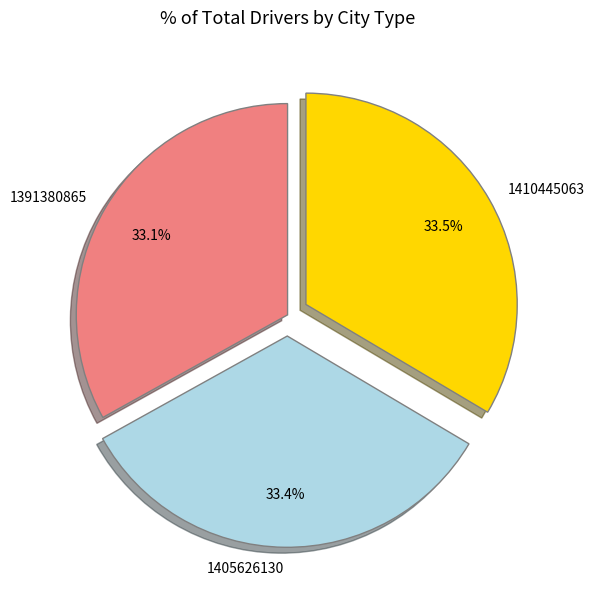

The 1410445063 slice represents 19% of the pie. True or false?

False